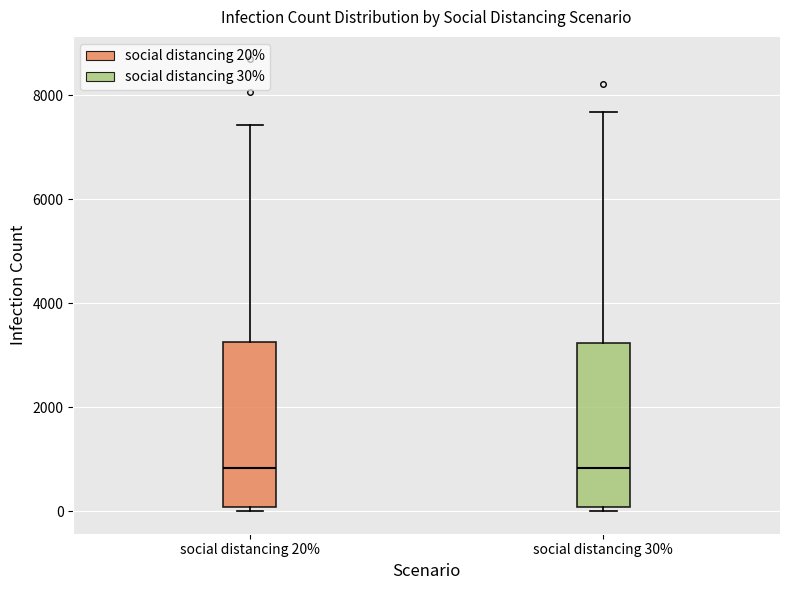

Where does the median line of the box for social distancing 20% sit on the y-axis? The values are not printed on the chart, so give them approximately, as read against the axis.

800